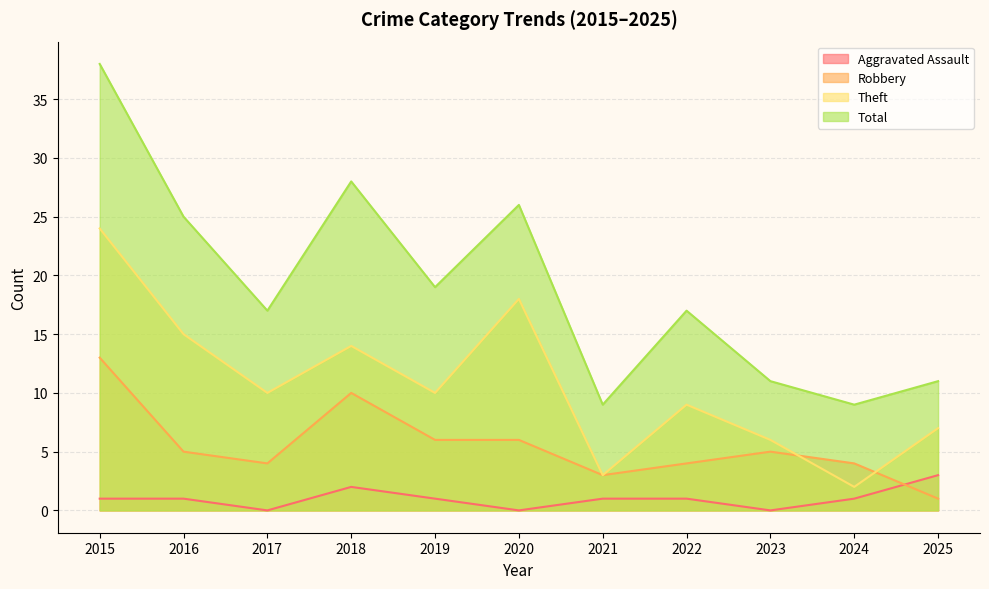

Which series has the largest total across all categories?

Total